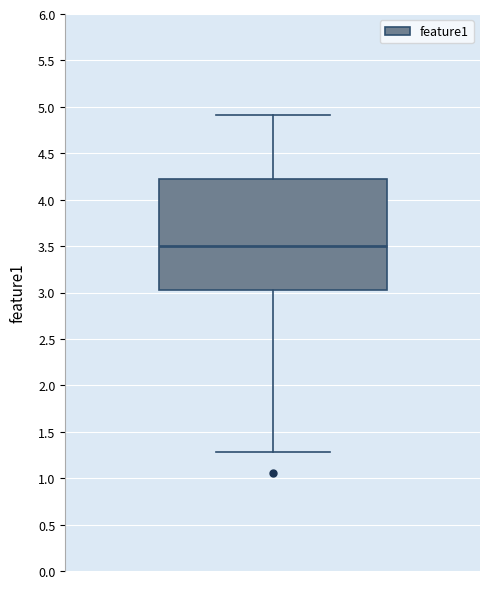

Read this box plot against the y-axis: the position of the median line, the range covered by the box, and the ends of both whiskers. The values are not printed on the chart, so give them approximately, as read against the axis.

median 3.5, box 3.0 to 4.2, whiskers 1.3 to 4.9